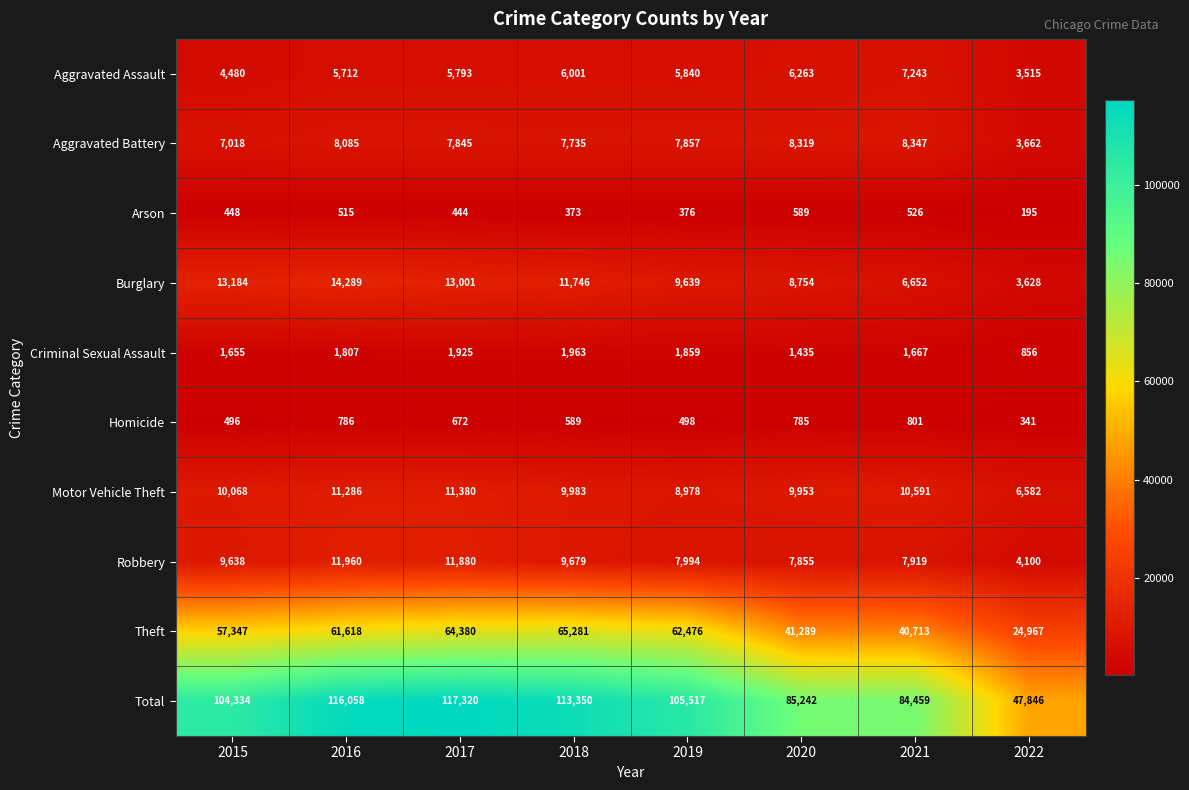

What is the approximate value of Homicide at 2015?

496